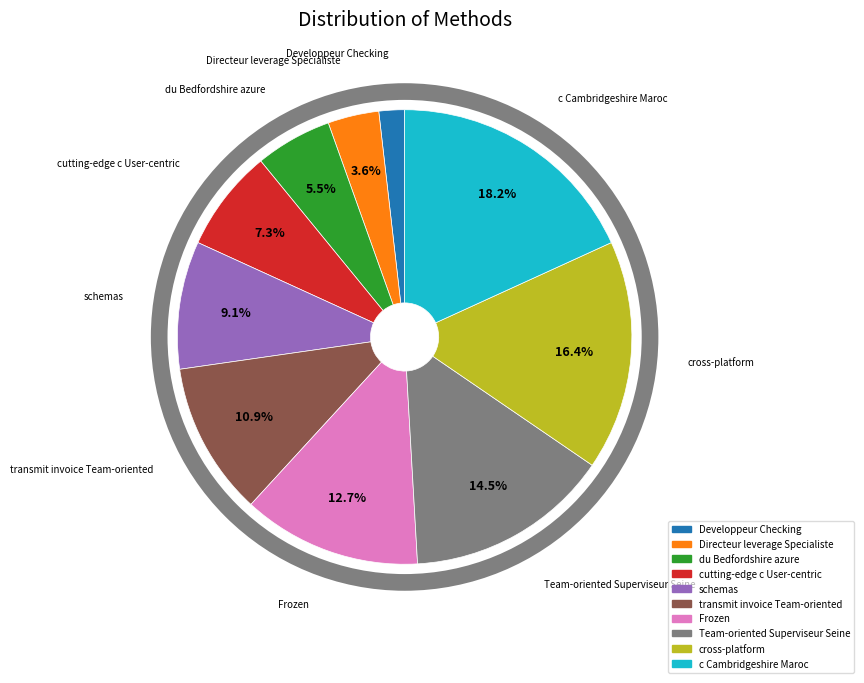

Is it true that Developpeur Checking is 2% of the pie?

True